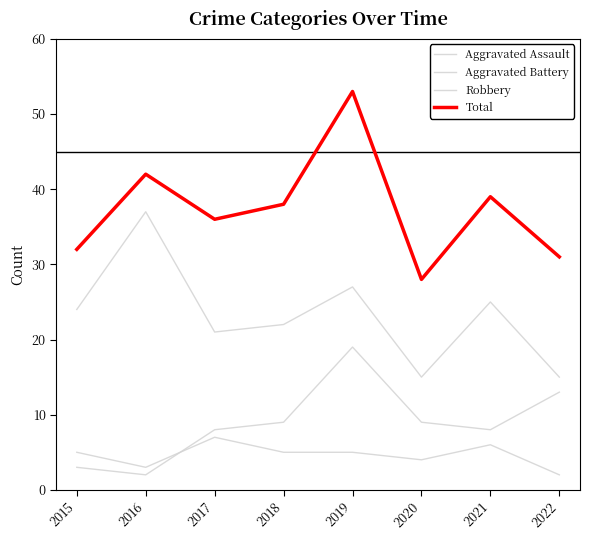

What is the difference between the Robbery values at 2016 and 2015?

13